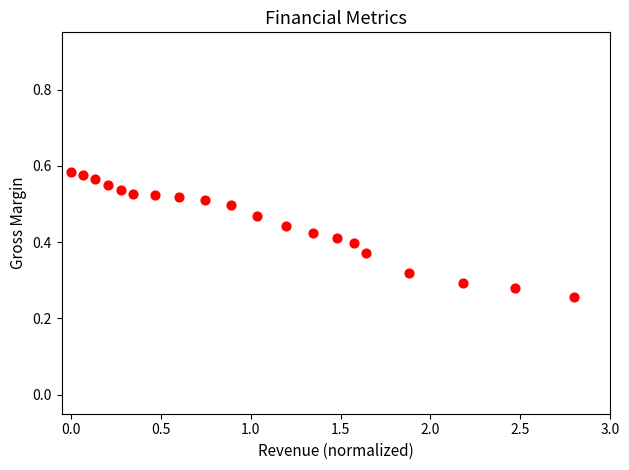

What is the range of X values (max minus min)?

2.8